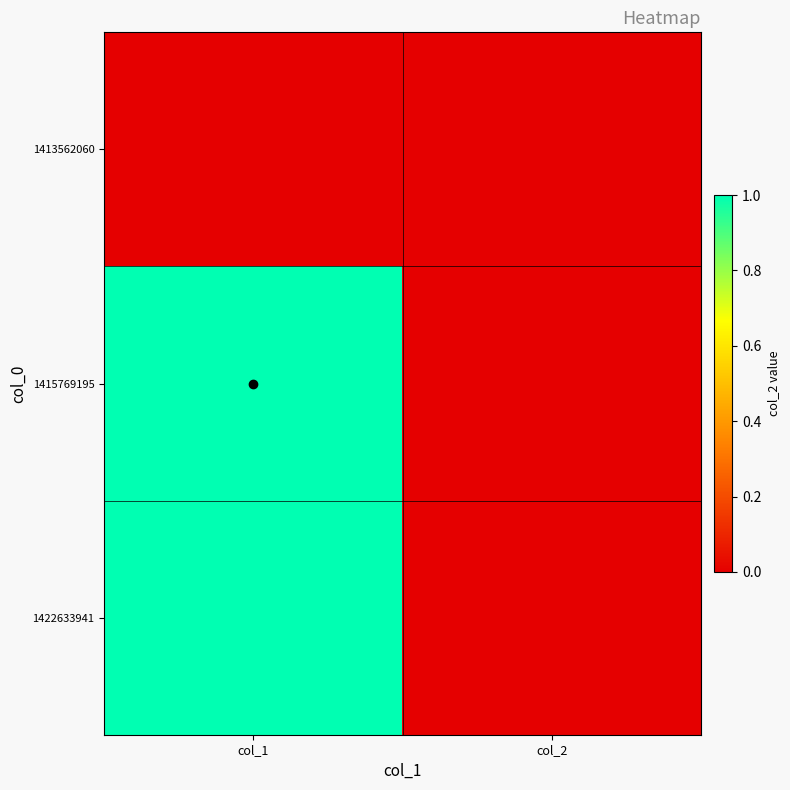

Which category has the highest value across all series?

col_1